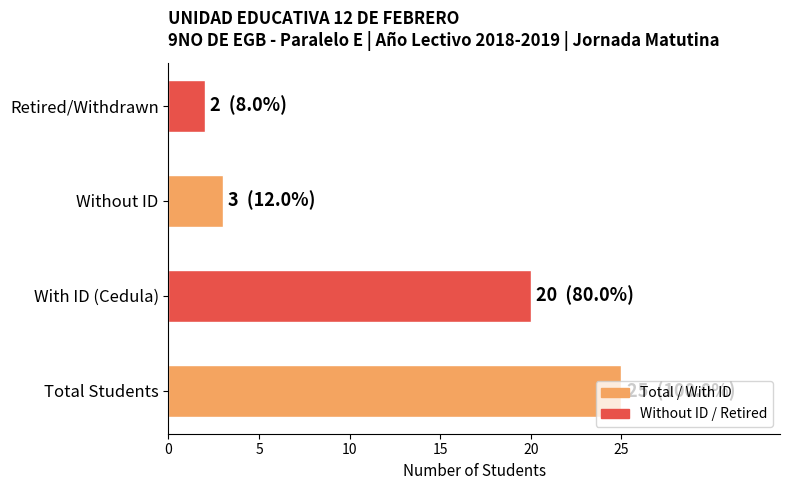

What is the sum of the values at Without ID and Retired/Withdrawn?

5